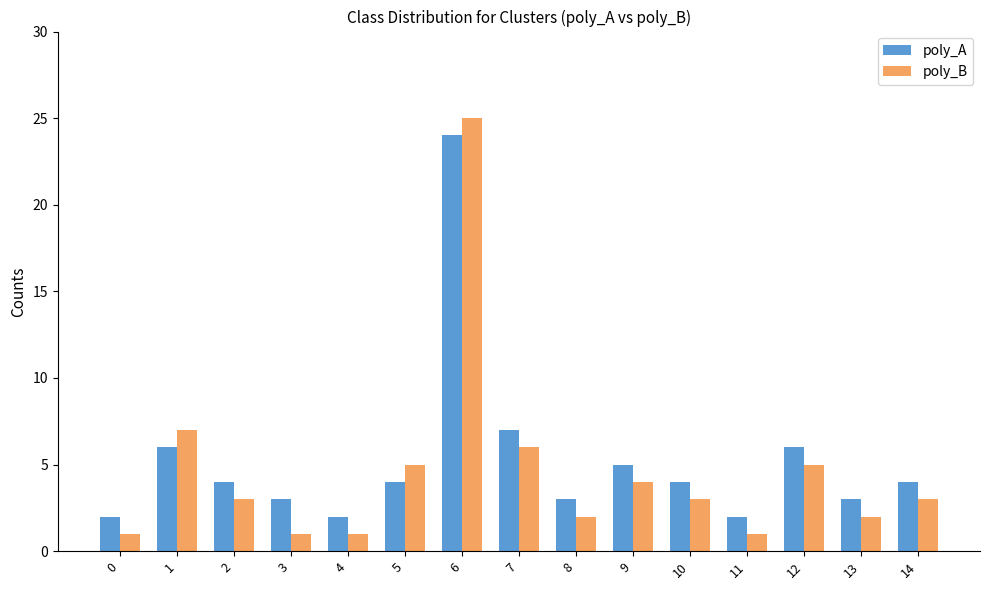

At which category is the sum across all series the highest?

6